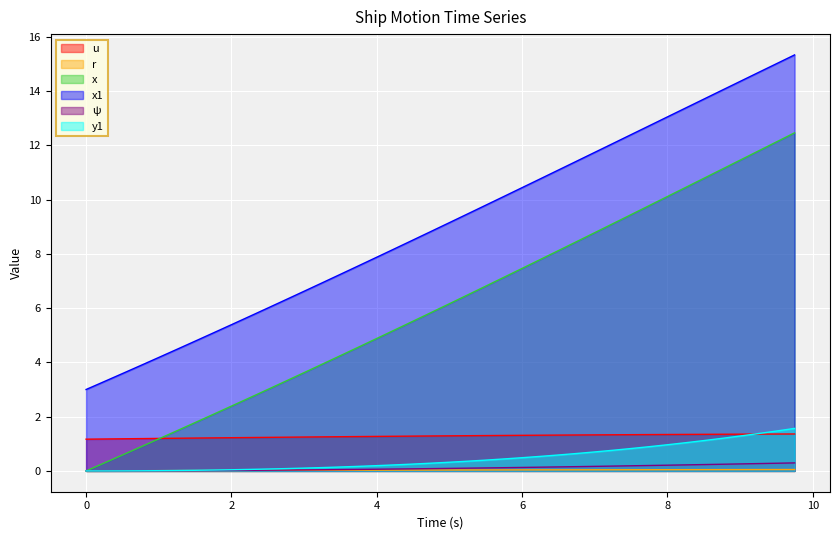

Rank the series by their maximum value, from highest to lowest.

x1, x, y1, u, ψ, r